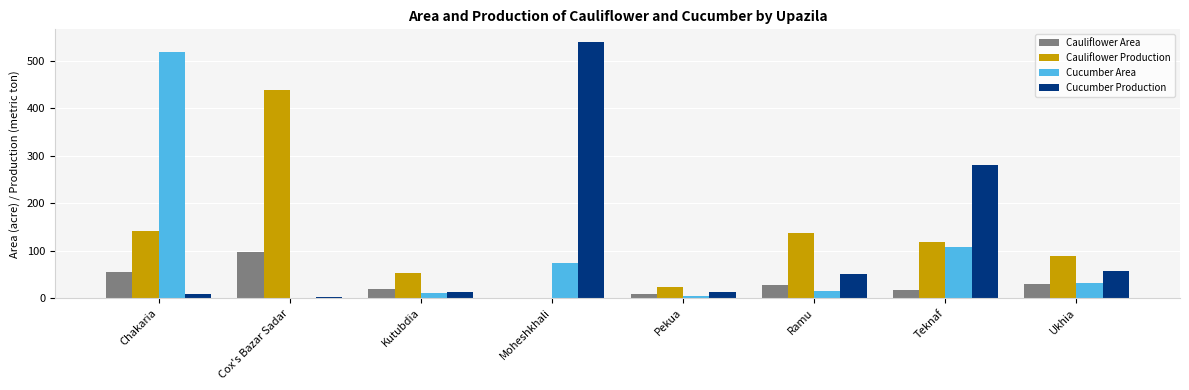

The value of Cucumber Production at Teknaf is 280. True or false?

True